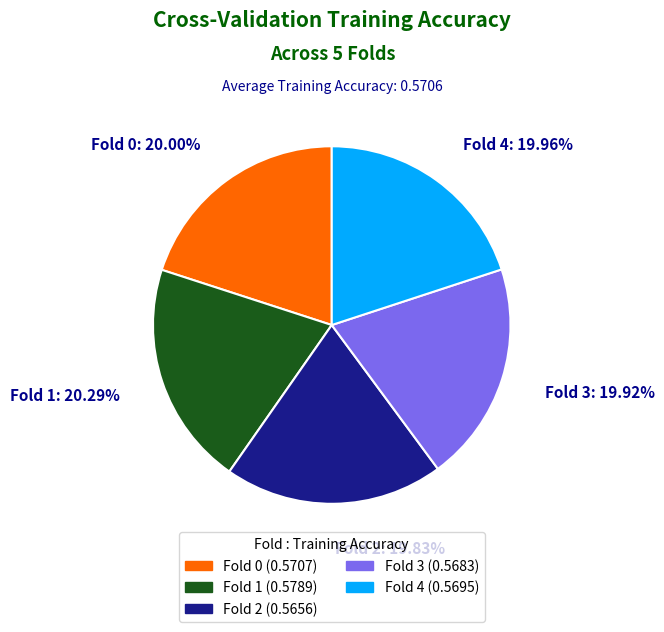

Count the number of slices in the pie.

5